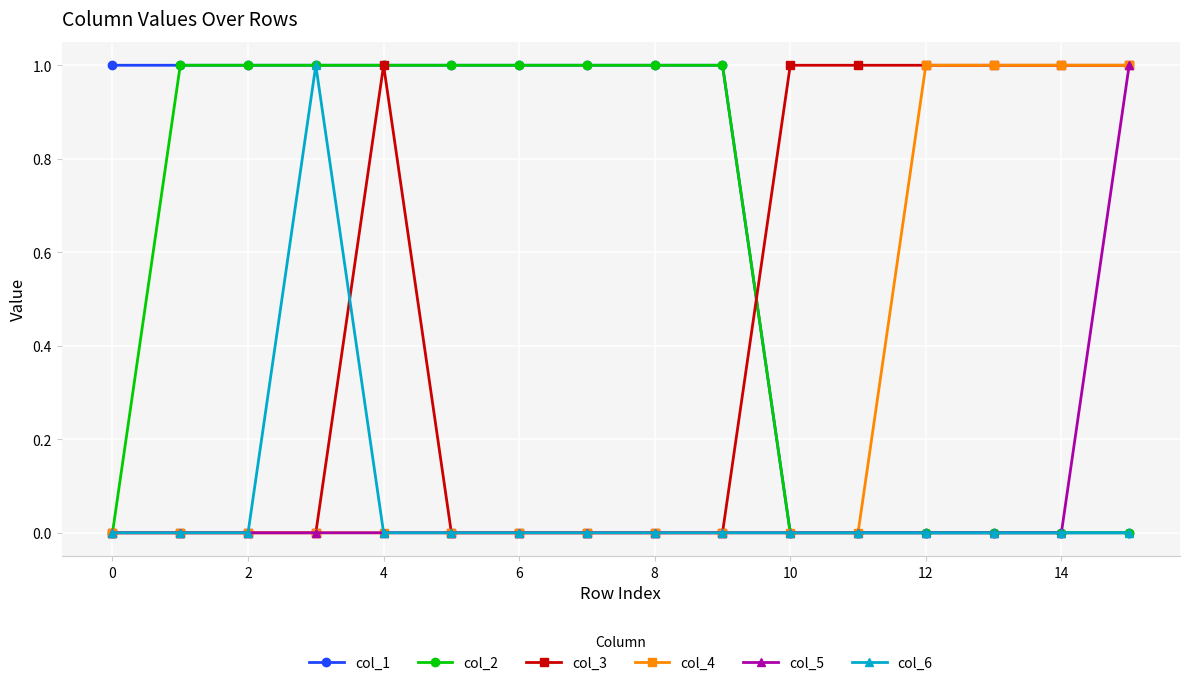

What is the value of the col_3 point at the 14th from the left?

1